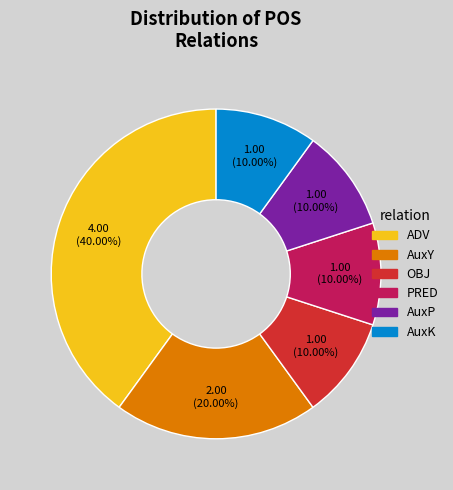

Does OBJ represent more than half of the total?

No